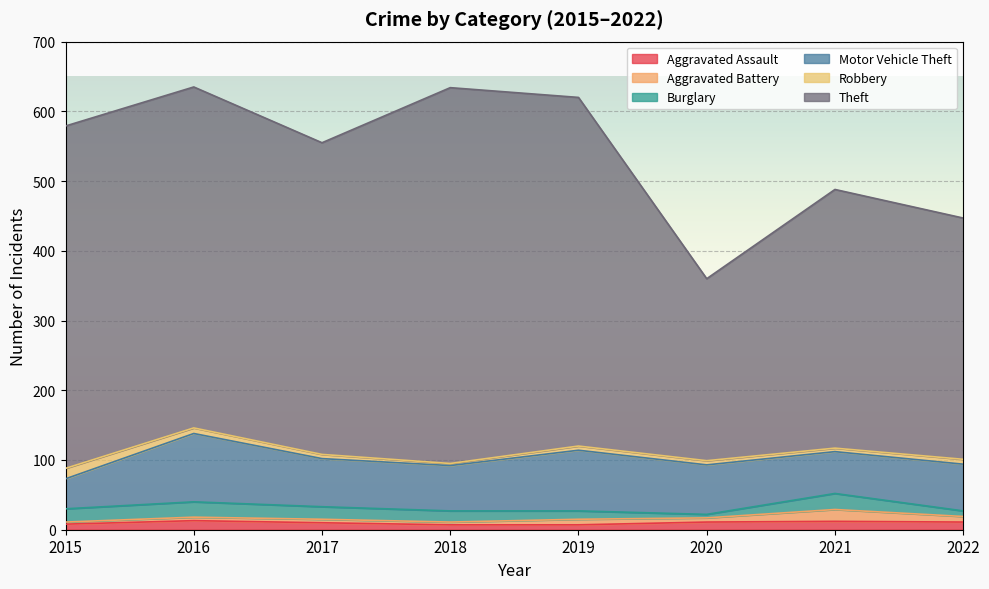

Rank the categories by Motor Vehicle Theft value from lowest to highest.

2015, 2021, 2018, 2022, 2017, 2020, 2019, 2016